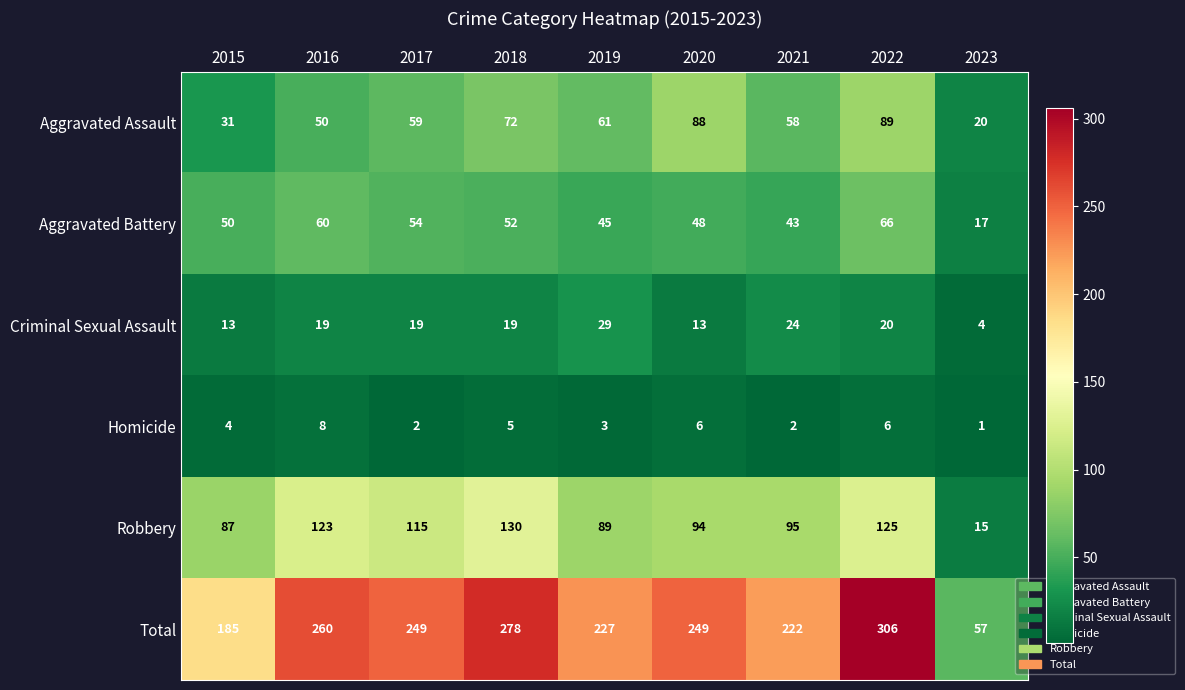

Is it true that Homicide equals 10 at 2020?

False